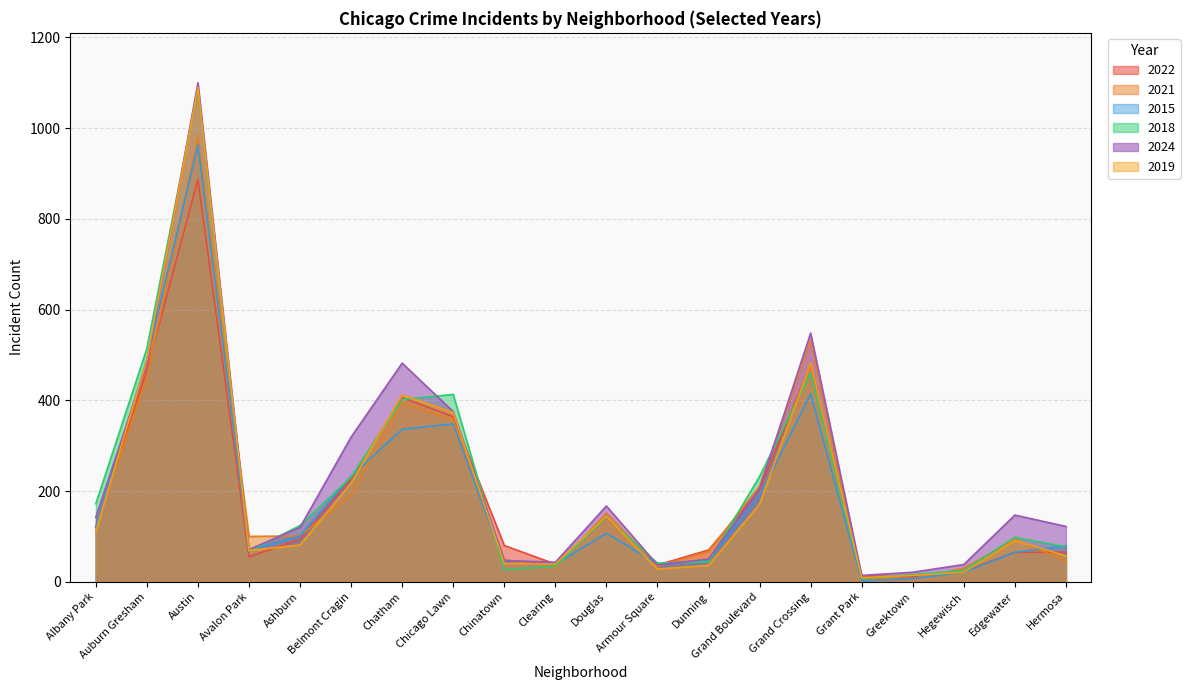

What is the maximum value shown in the chart?

1100